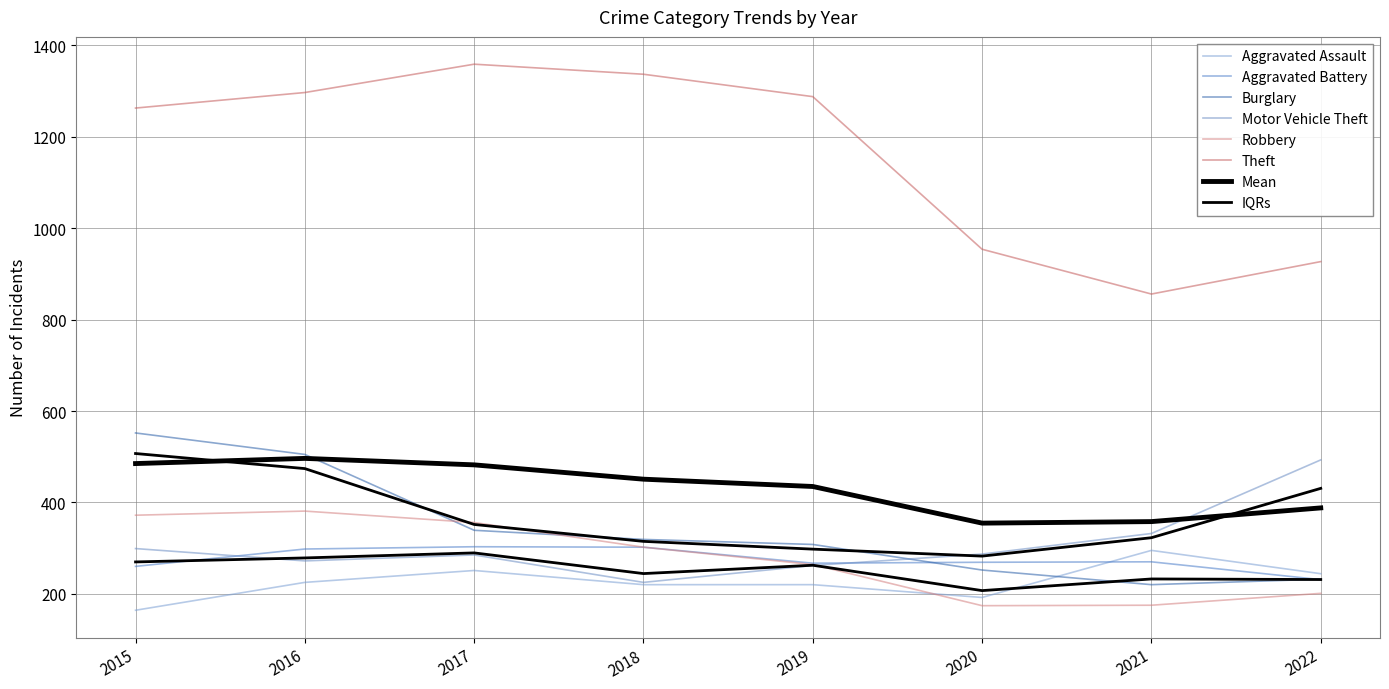

The value of Aggravated Battery at 2019 is 267. True or false?

True